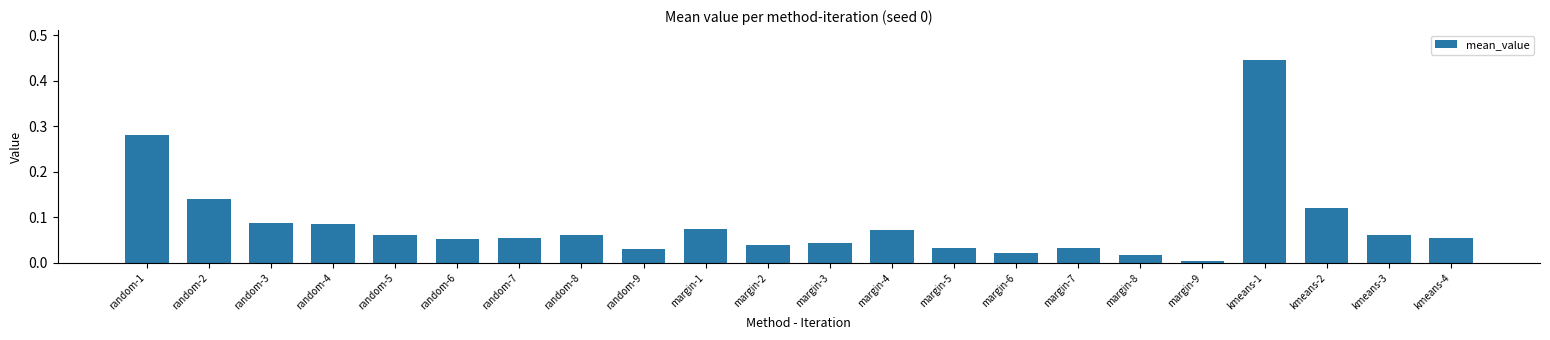

Which has a higher value, random-6 or kmeans-2?

kmeans-2